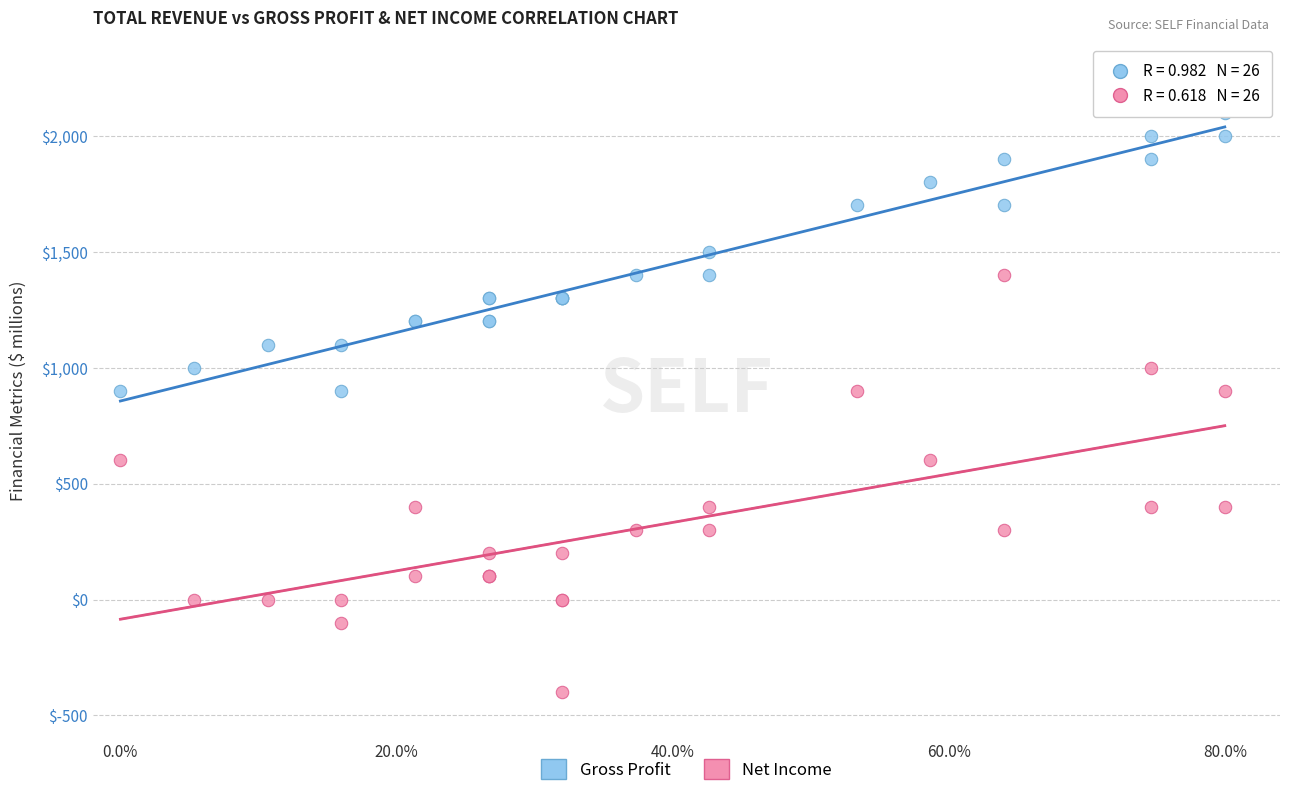

What are all the series names shown in the legend?

Gross Profit, Net Income